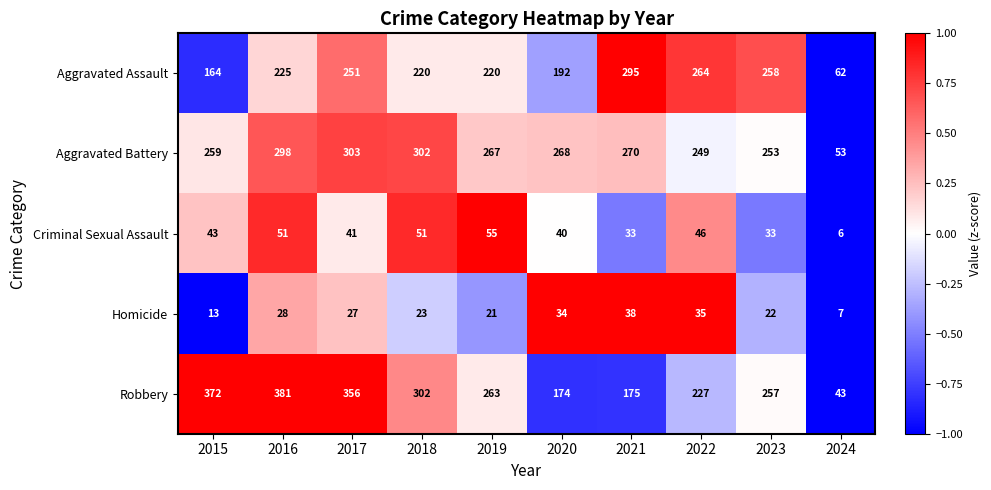

What is the maximum value for Criminal Sexual Assault?

55